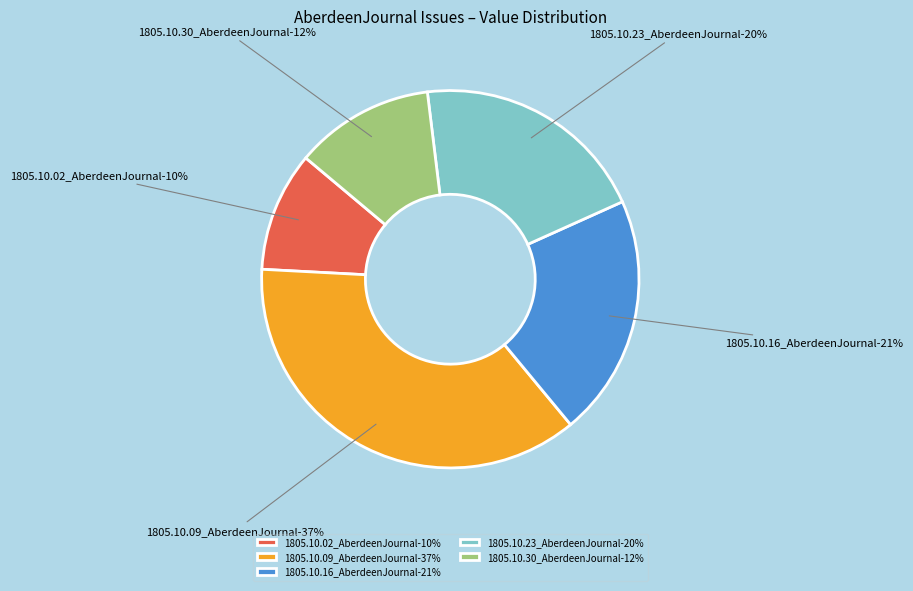

How many segments does this pie chart have?

5